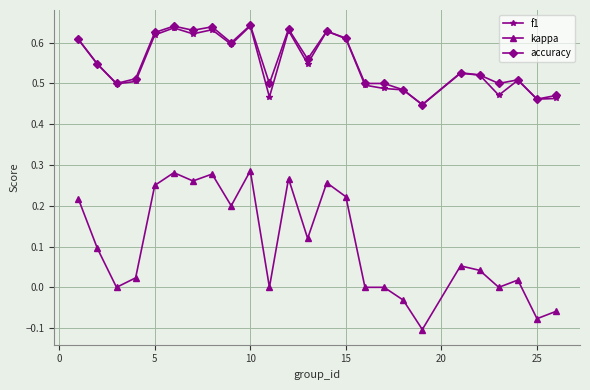

True or false: accuracy and kappa intersect in this chart.

False